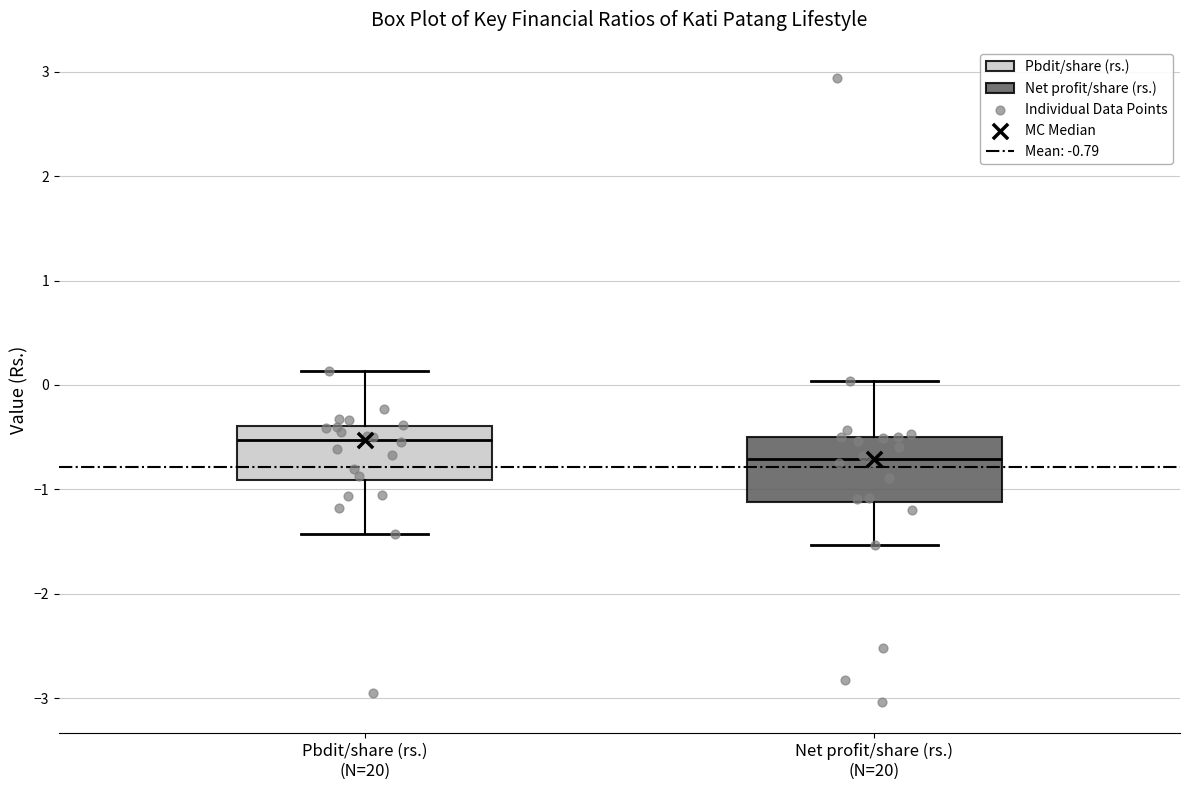

Where is the lower edge of the box for Pbdit/share (rs.) (N=20) on the y-axis? The values are not printed on the chart, so give them approximately, as read against the axis.

-0.9